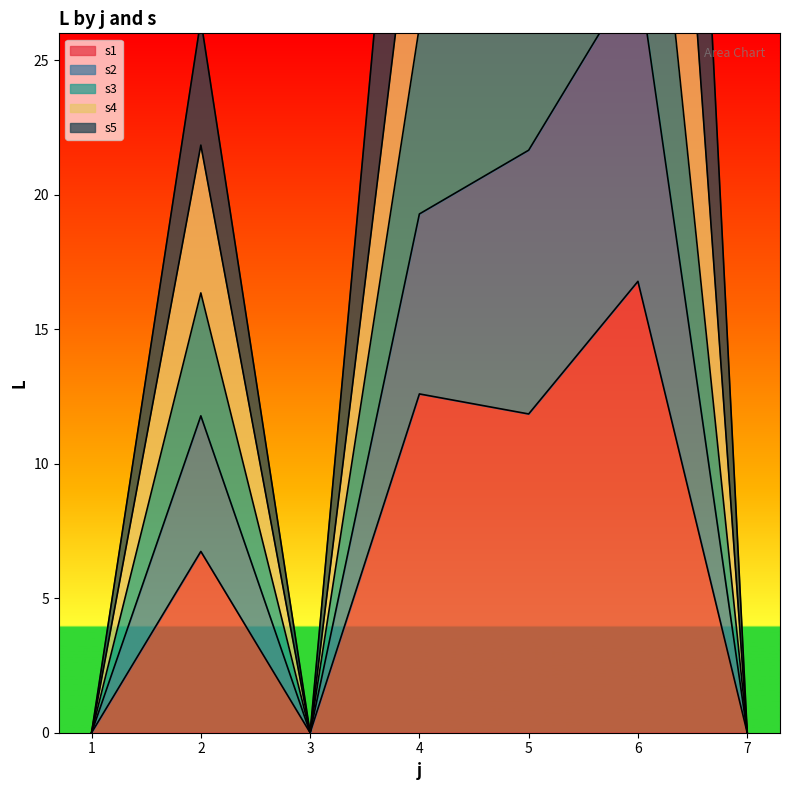

Between 2 and 3, which is larger?

2